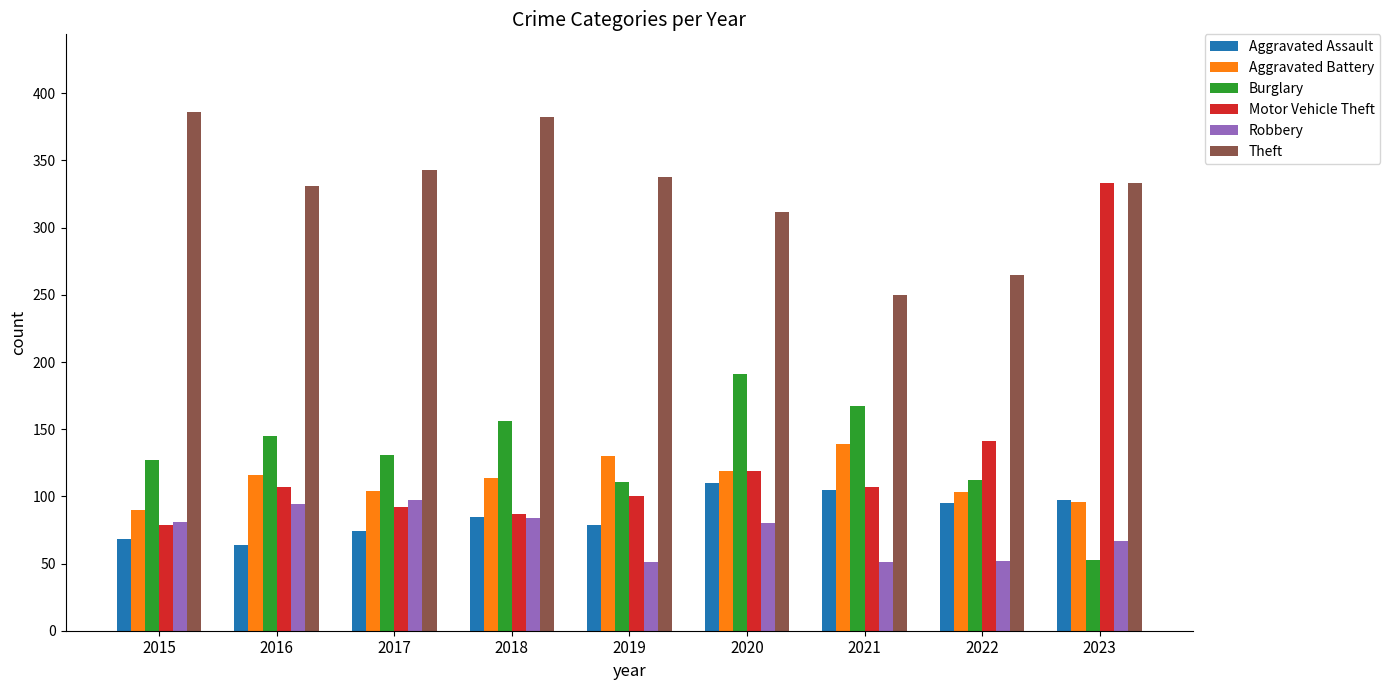

The Robbery series shows 51 at 2019. True or false?

True